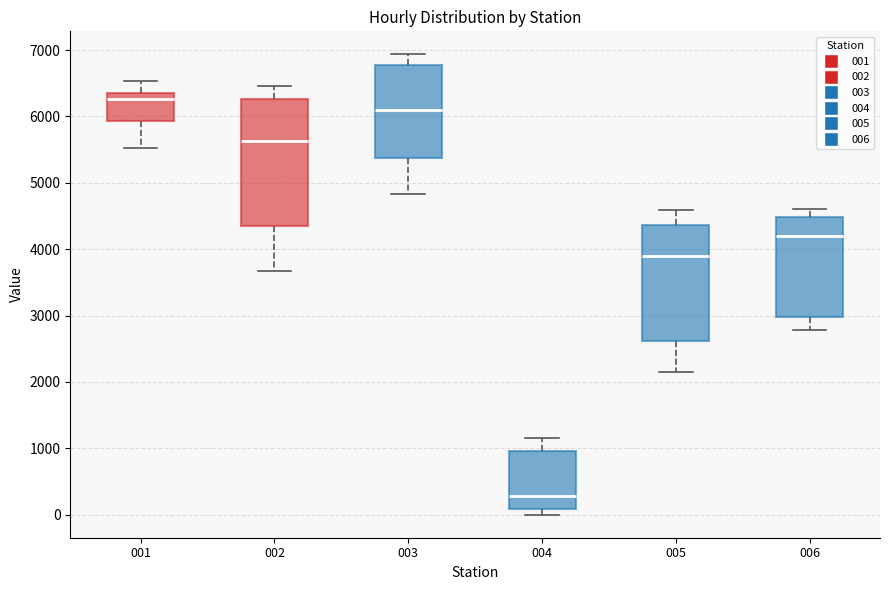

Comparing the boxes themselves (not the whiskers), which one is the tallest?

002